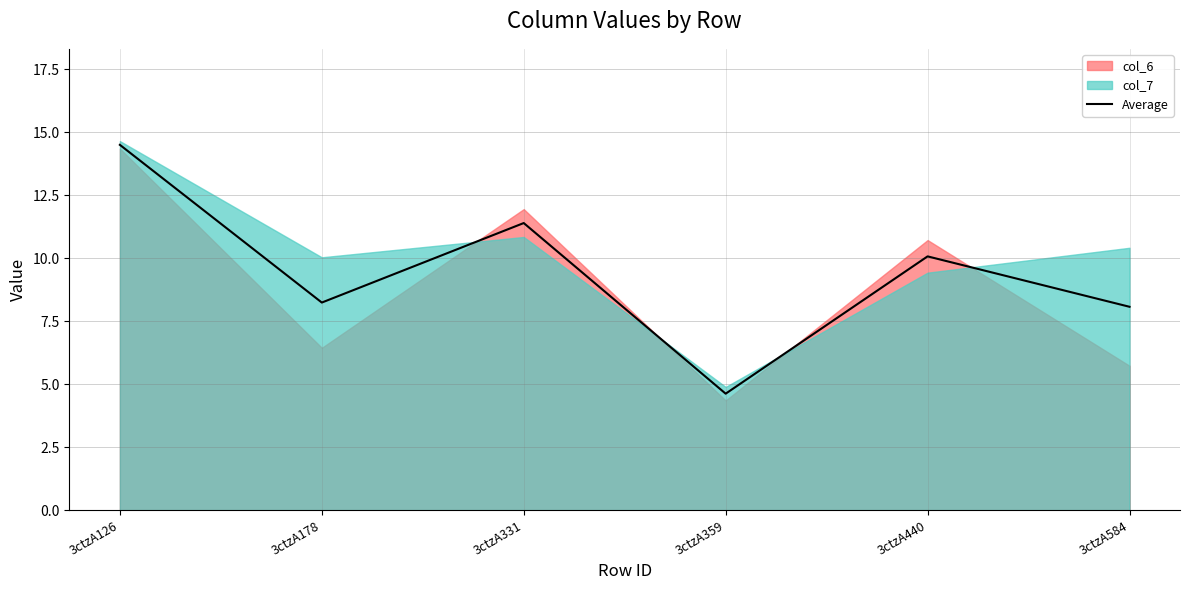

Which label corresponds to the largest value in the chart?

3ctzA126